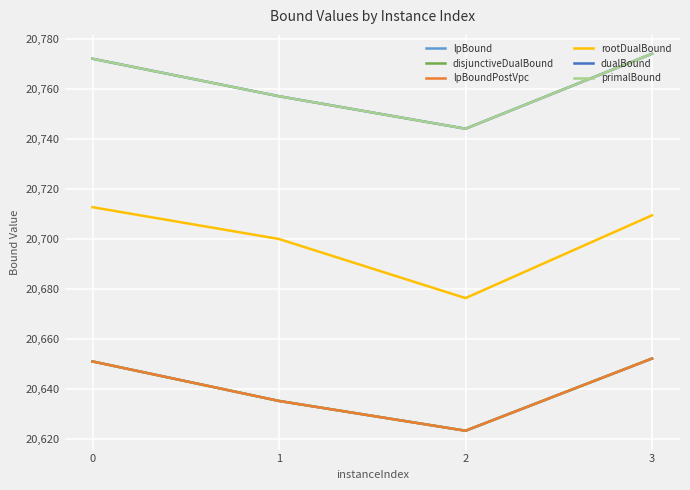

Does the chart display data point markers on the line(s)?

No